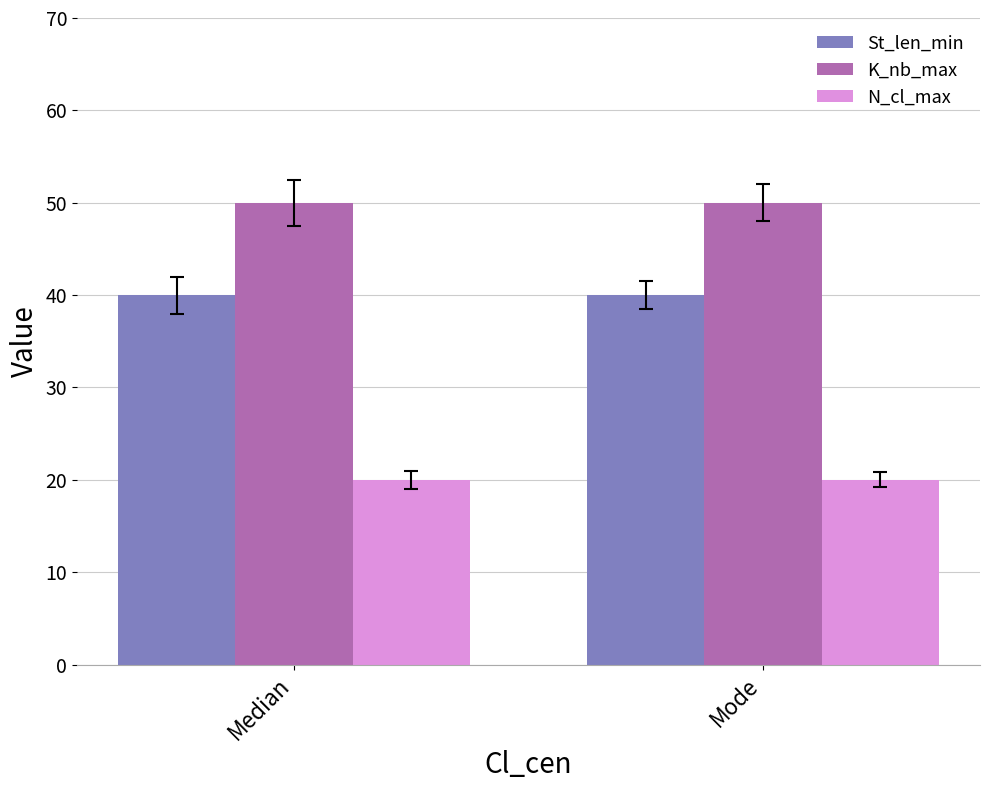

Reading right to left, what are all the values shown in this chart?

St_len_min: 40	40
K_nb_max: 50	50
N_cl_max: 20	20